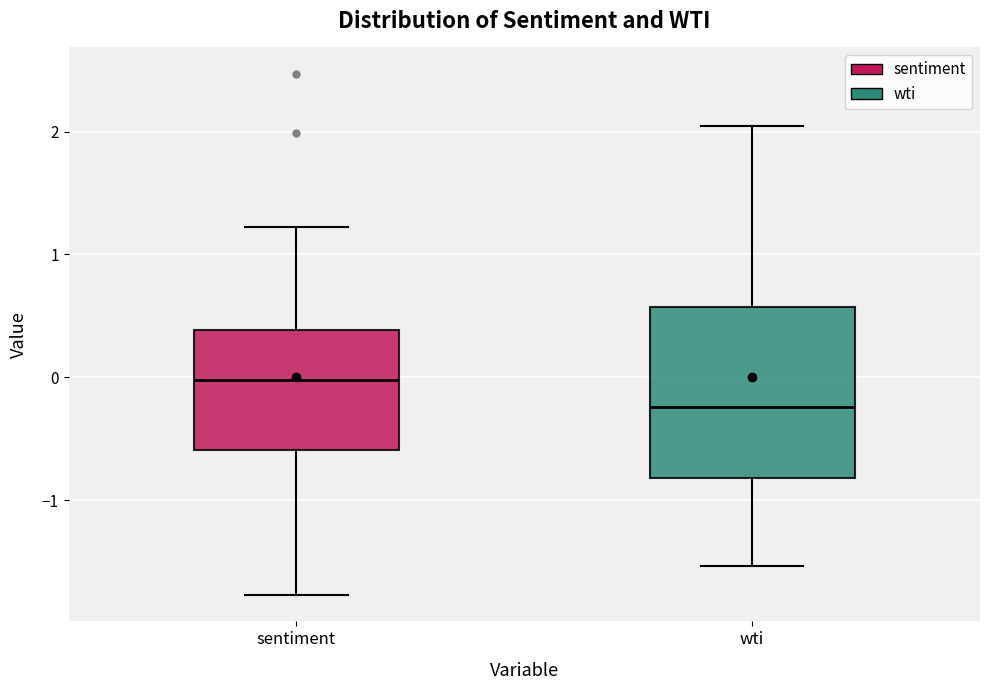

Reading left to right, read every box against the y-axis: the position of its median line, the range the box covers, and the ends of its whiskers. The values are not printed on the chart, so give them approximately, as read against the axis.

sentiment: median 0.0, box -0.6 to 0.4, whiskers -1.8 to 1.2
wti: median -0.2, box -0.8 to 0.6, whiskers -1.5 to 2.0